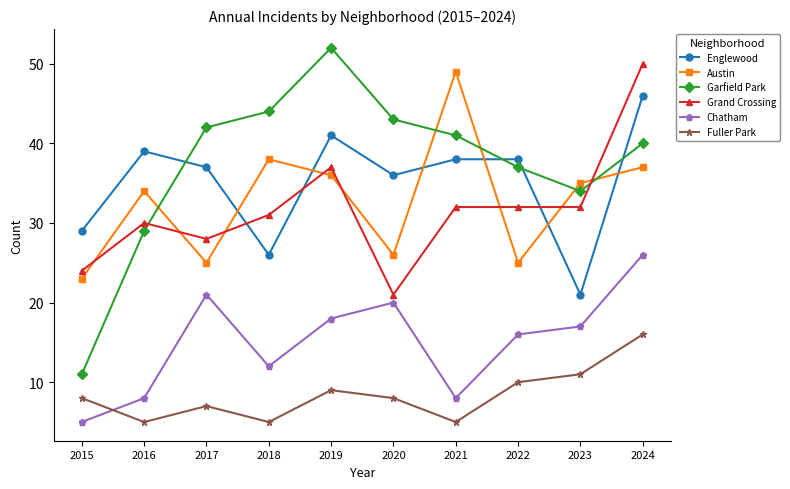

Reading left to right, extract all data points from this chart.

Englewood: 2015=29	2016=39	2017=37	2018=26	2019=41	2020=36	2021=38	2022=38	2023=21	2024=46
Austin: 2015=23	2016=34	2017=25	2018=38	2019=36	2020=26	2021=49	2022=25	2023=35	2024=37
Garfield Park: 2015=11	2016=29	2017=42	2018=44	2019=52	2020=43	2021=41	2022=37	2023=34	2024=40
Grand Crossing: 2015=24	2016=30	2017=28	2018=31	2019=37	2020=21	2021=32	2022=32	2023=32	2024=50
Chatham: 2015=5	2016=8	2017=21	2018=12	2019=18	2020=20	2021=8	2022=16	2023=17	2024=26
Fuller Park: 2015=8	2016=5	2017=7	2018=5	2019=9	2020=8	2021=5	2022=10	2023=11	2024=16